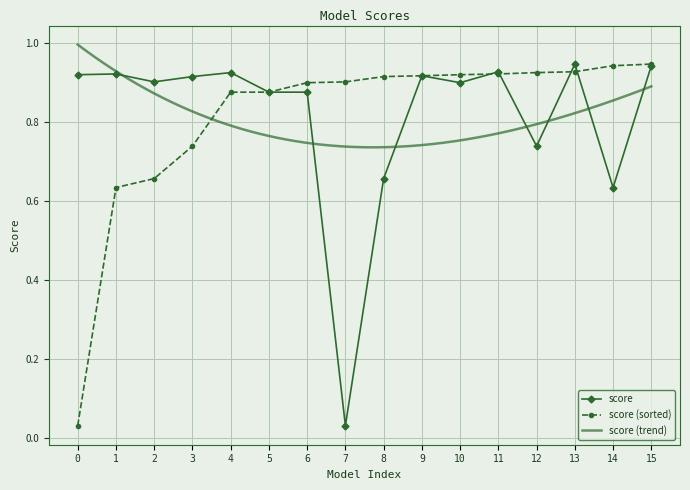

What is the value of the 6th point from the left?

0.9